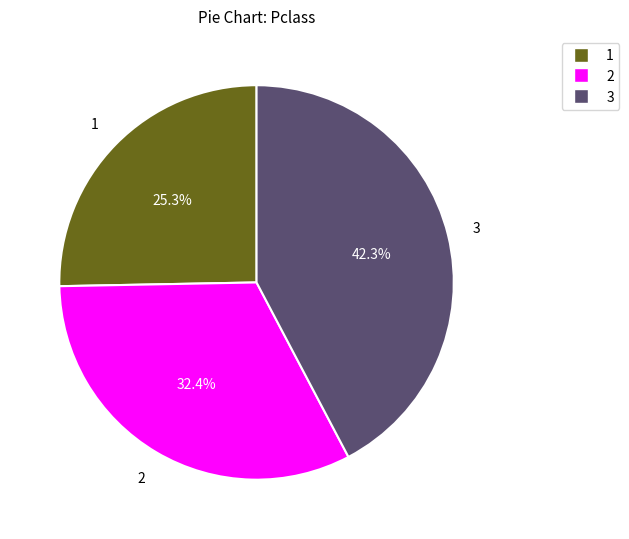

Does any single category account for the majority?

No